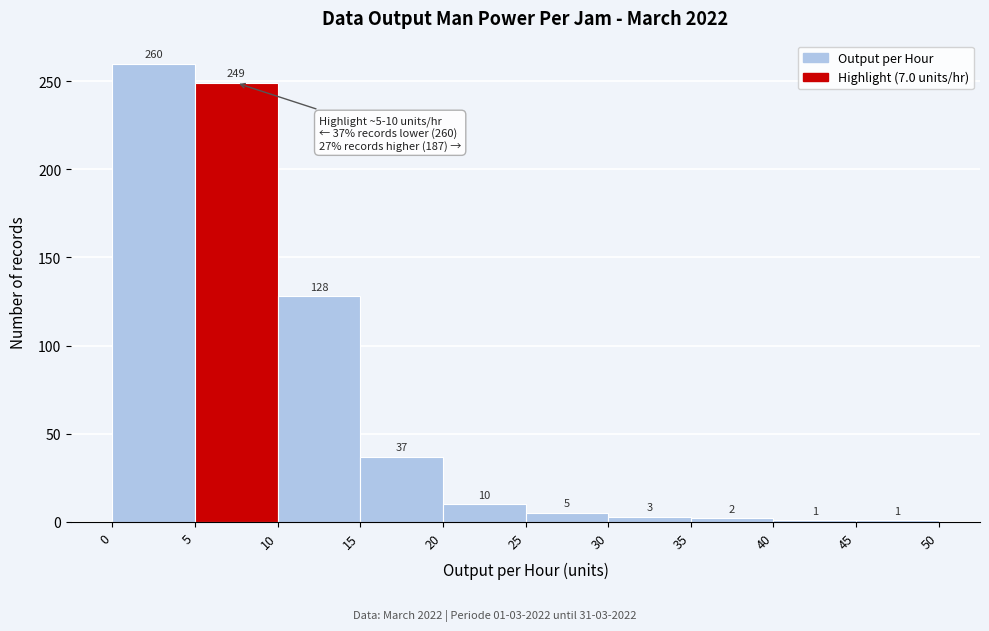

Over which range of the x-axis is the bar tallest?

0 to 5